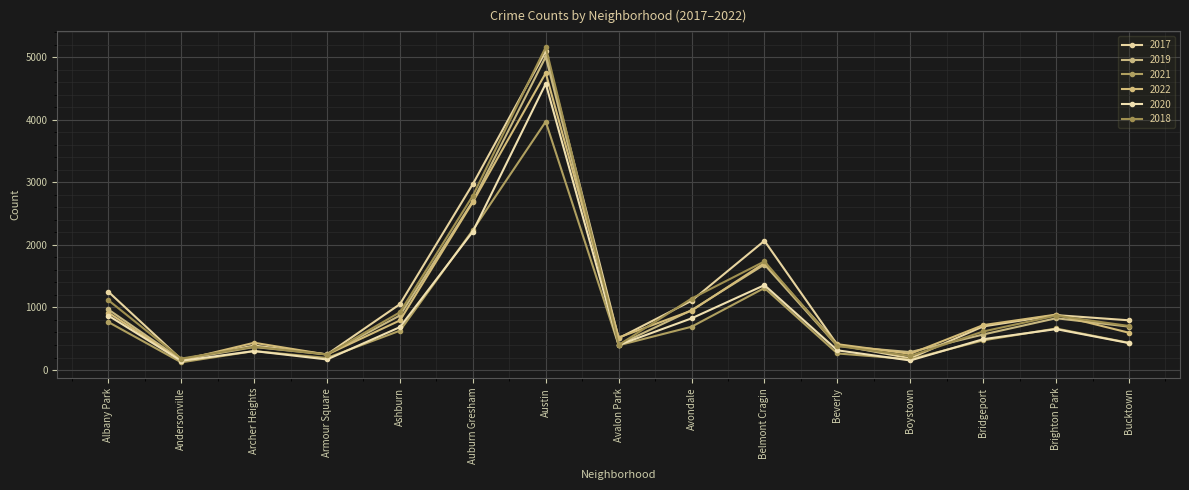

The 2017 series shows 1380 at Belmont Cragin. True or false?

False